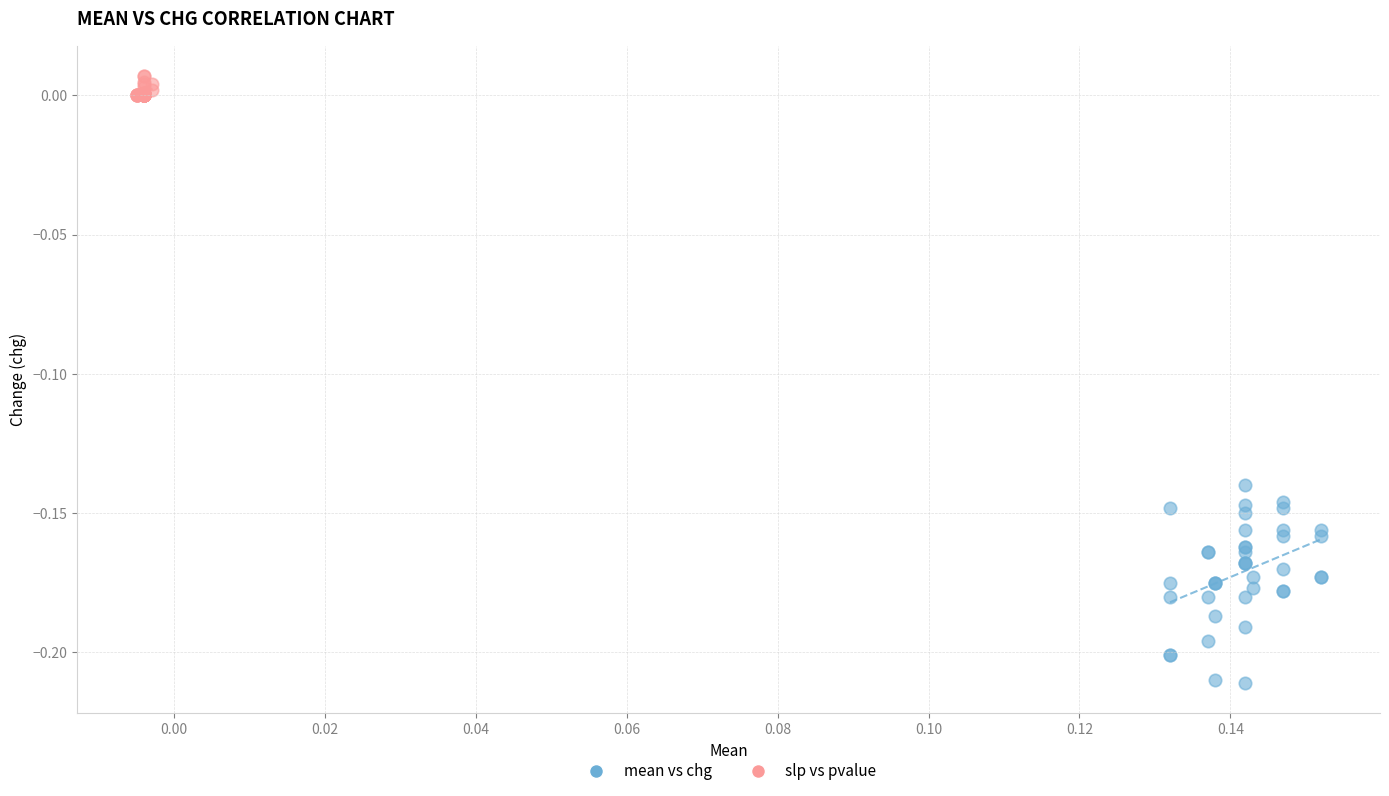

Which series has the widest spread of Y values?

mean vs chg